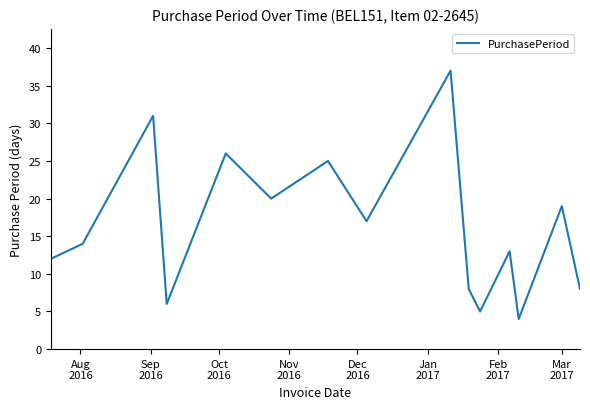

What is the smallest value displayed?

4